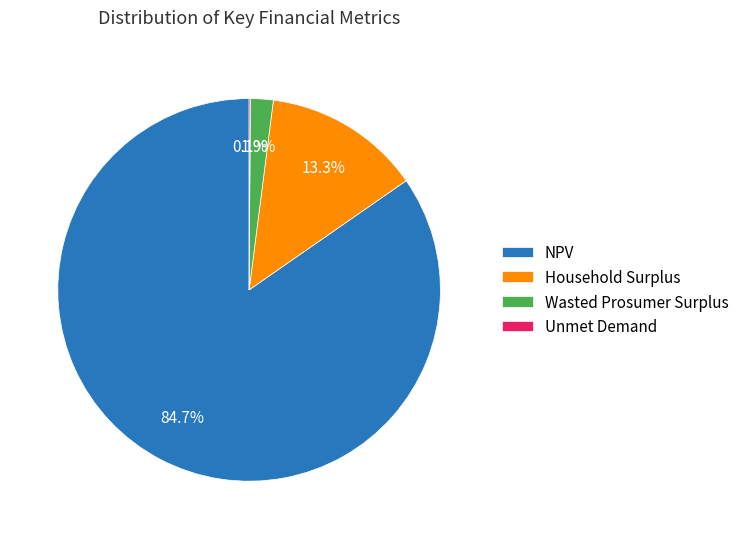

What is the majority slice?

NPV